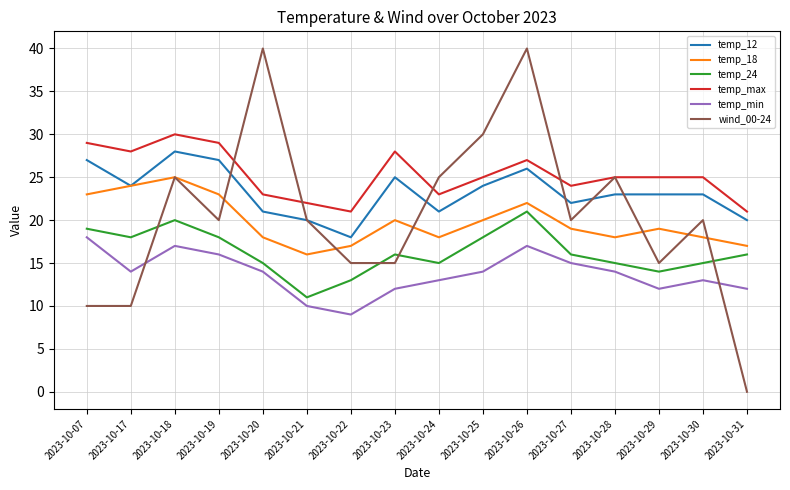

Between 2023-10-18 and 2023-10-29, which series saw the biggest shift?

wind_00-24